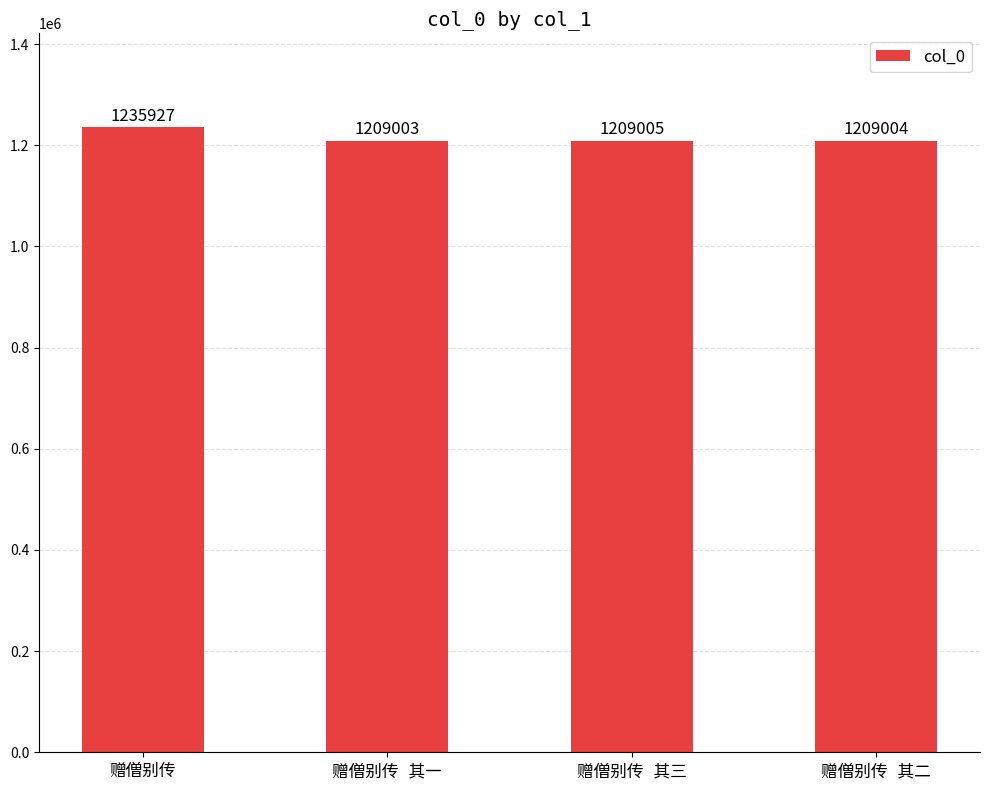

What is the smallest value displayed?

1209003